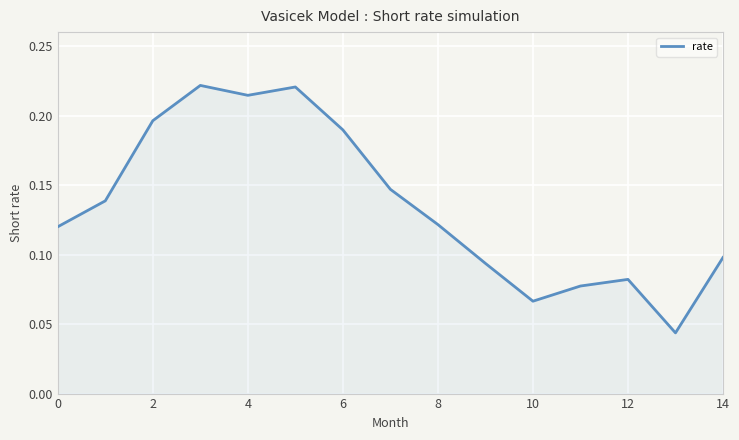

The value at 14 is 0.1. True or false?

True